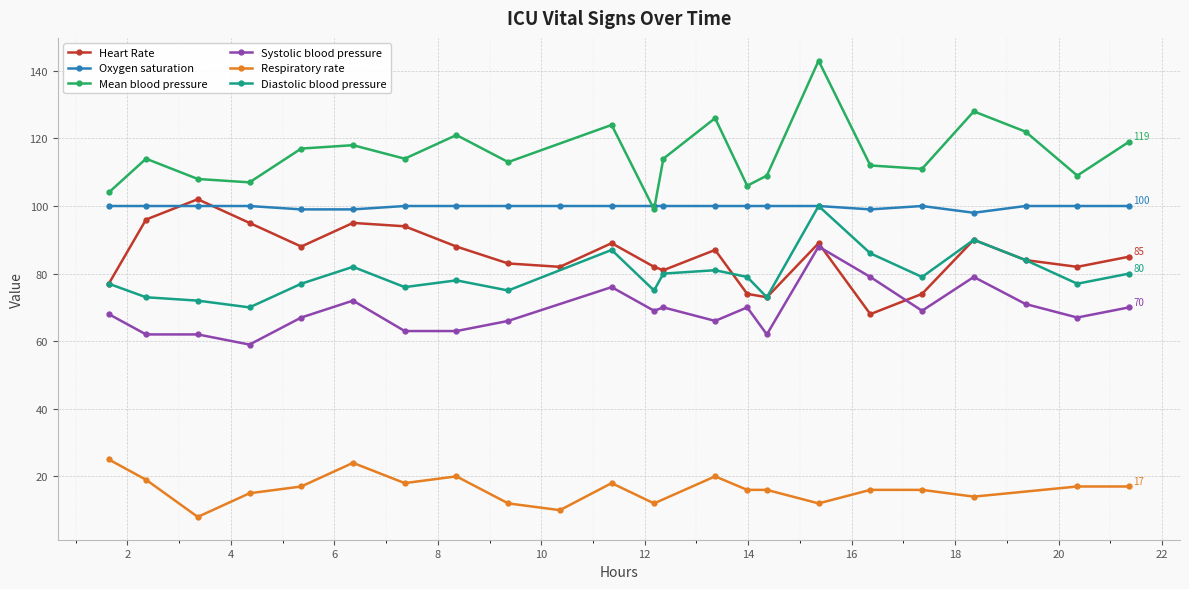

True or false: Systolic blood pressure and Diastolic blood pressure intersect in this chart.

False